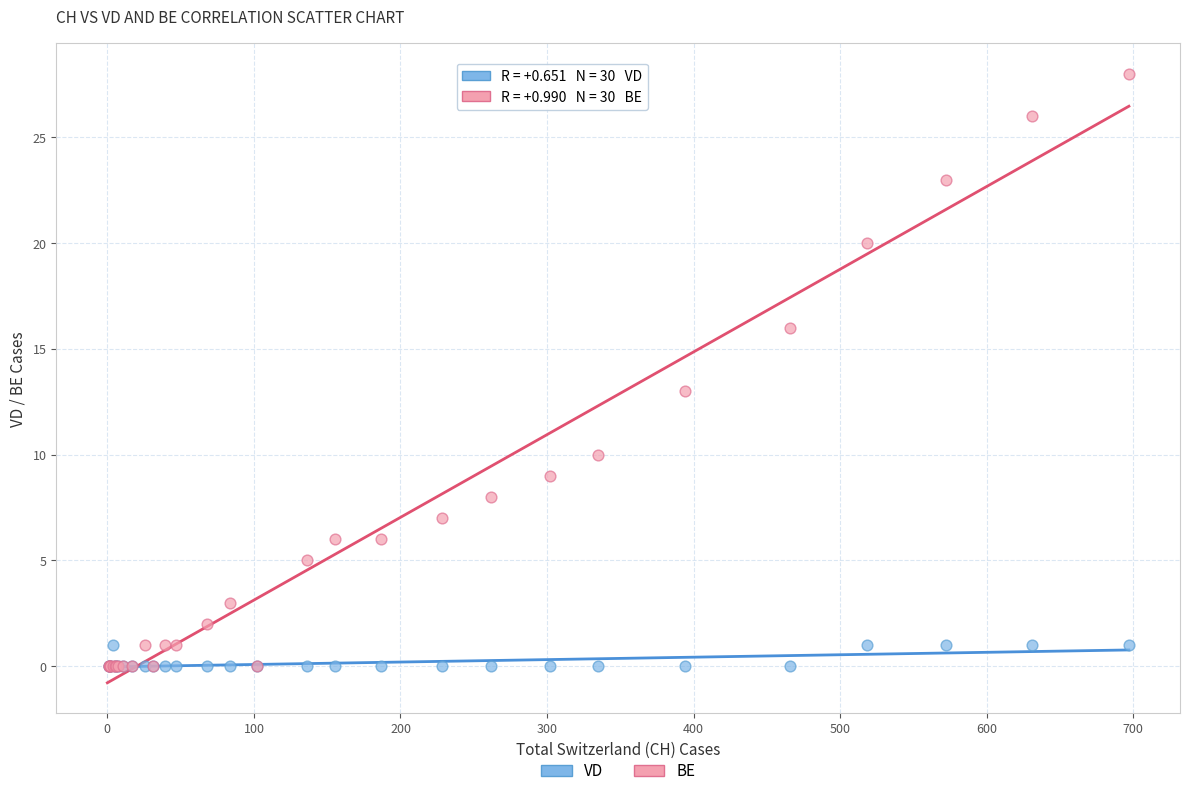

Across all series, what Y value is closest to 14?

13